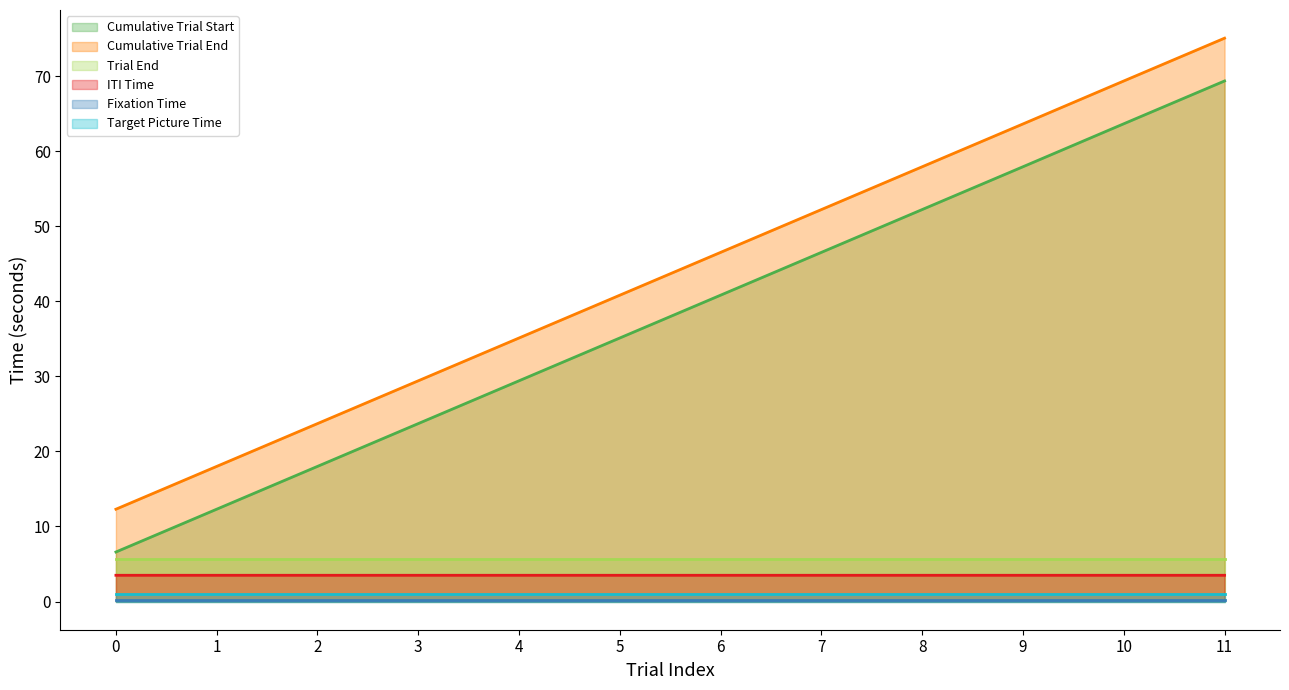

What is the total value across all series at 4?

74.9